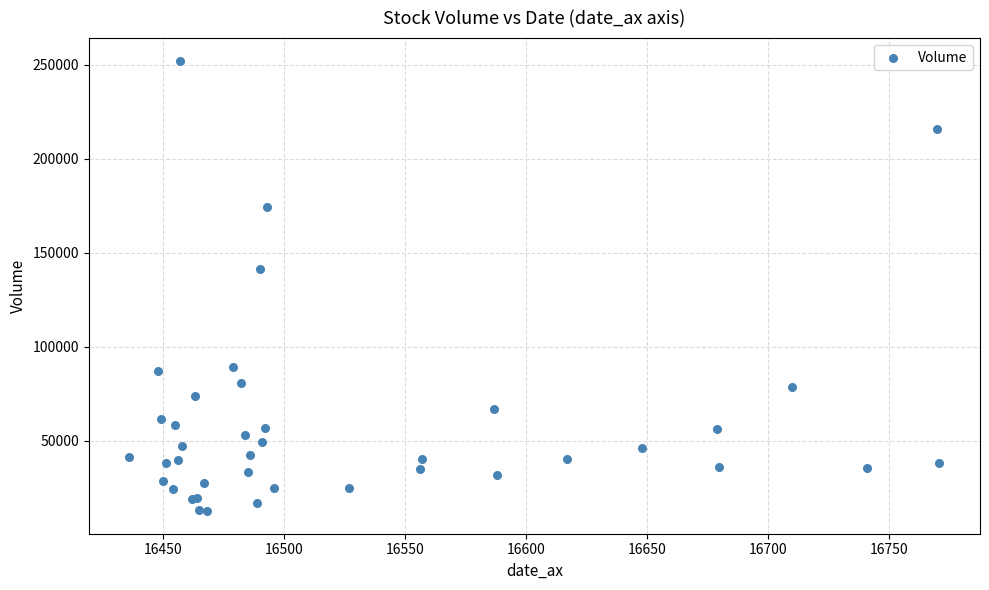

What Y value in the scatter plot is closest to 132361?

141559